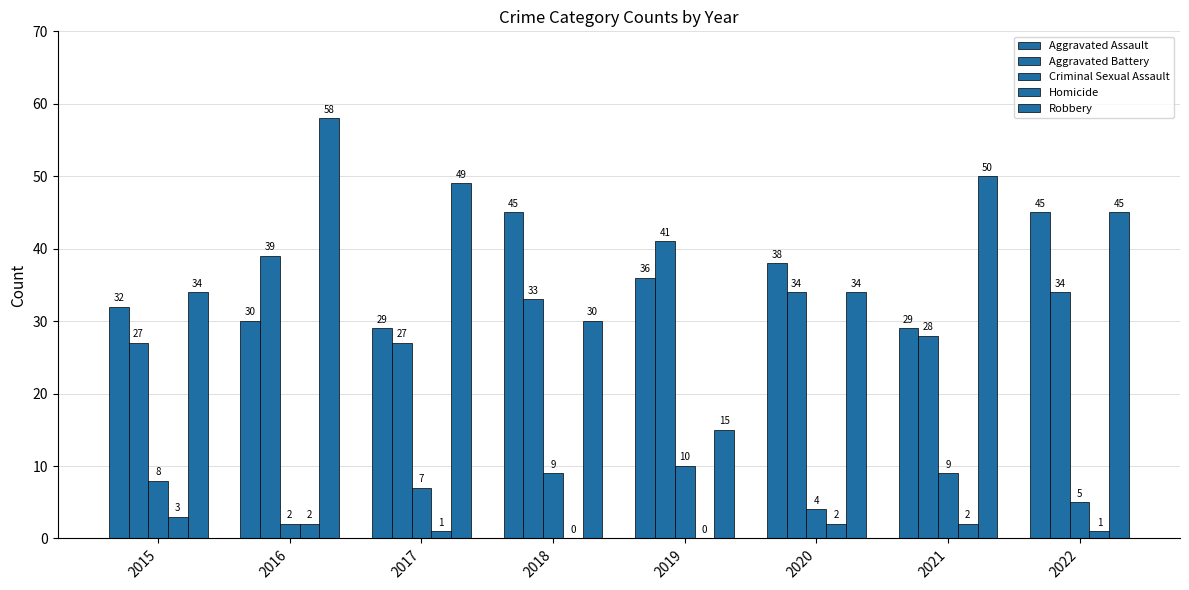

Which series has the largest total across all categories?

Robbery